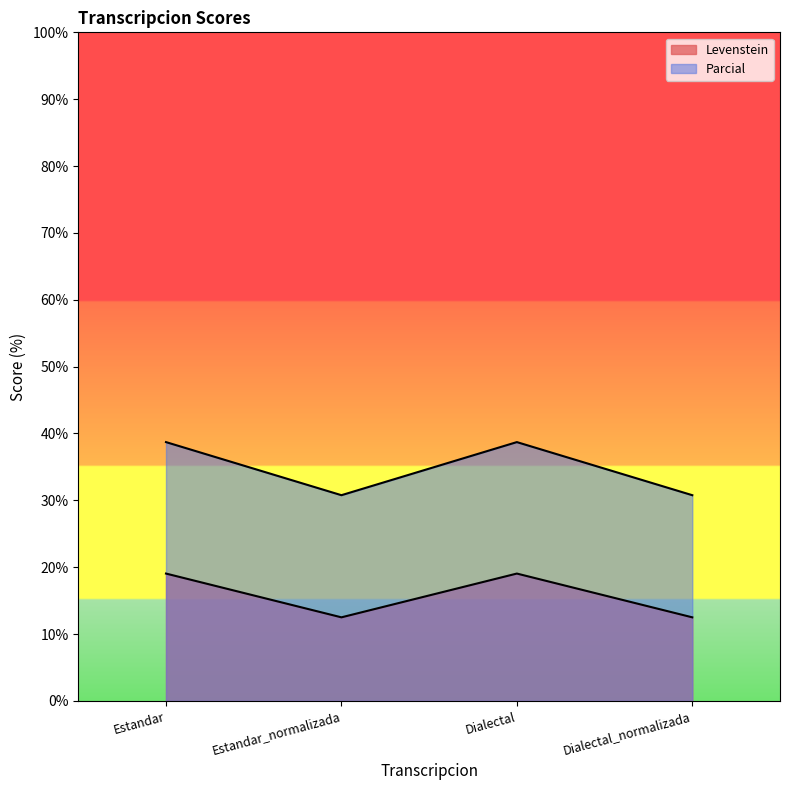

Which series has the largest range (max minus min)?

Parcial